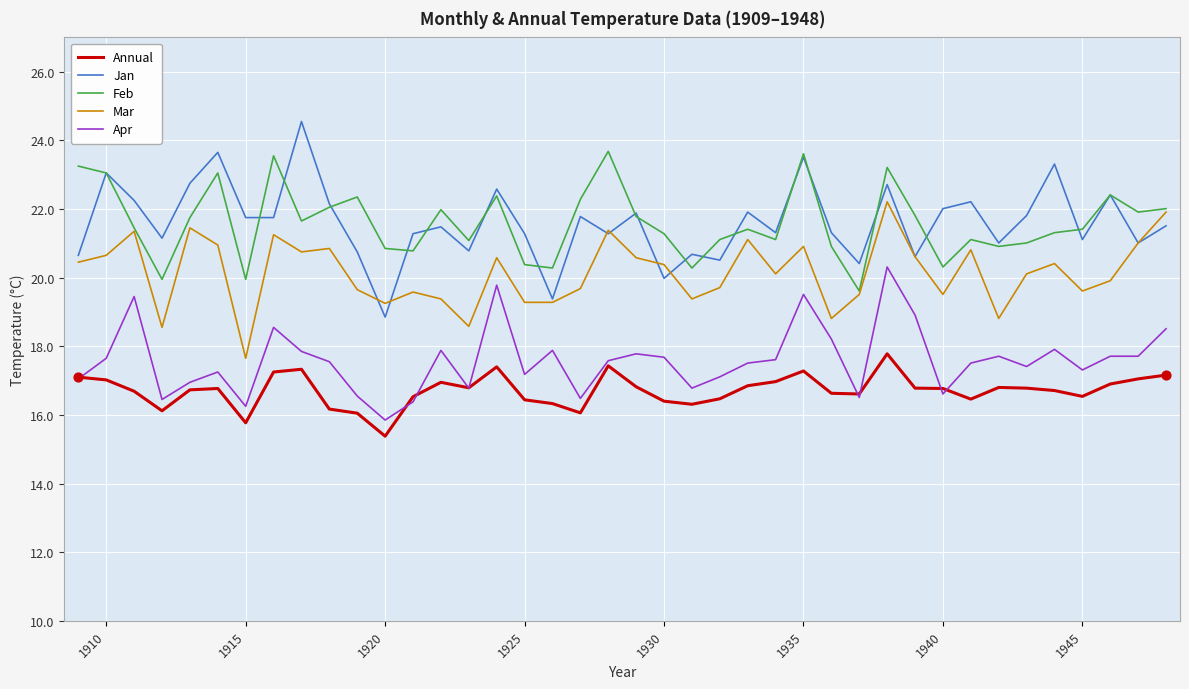

True or false: Apr and Feb cross at least once.

False